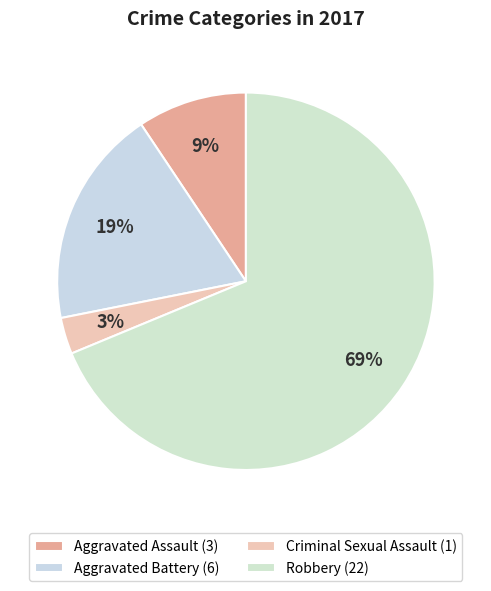

What percentage is the Robbery slice, to the nearest percent?

69%